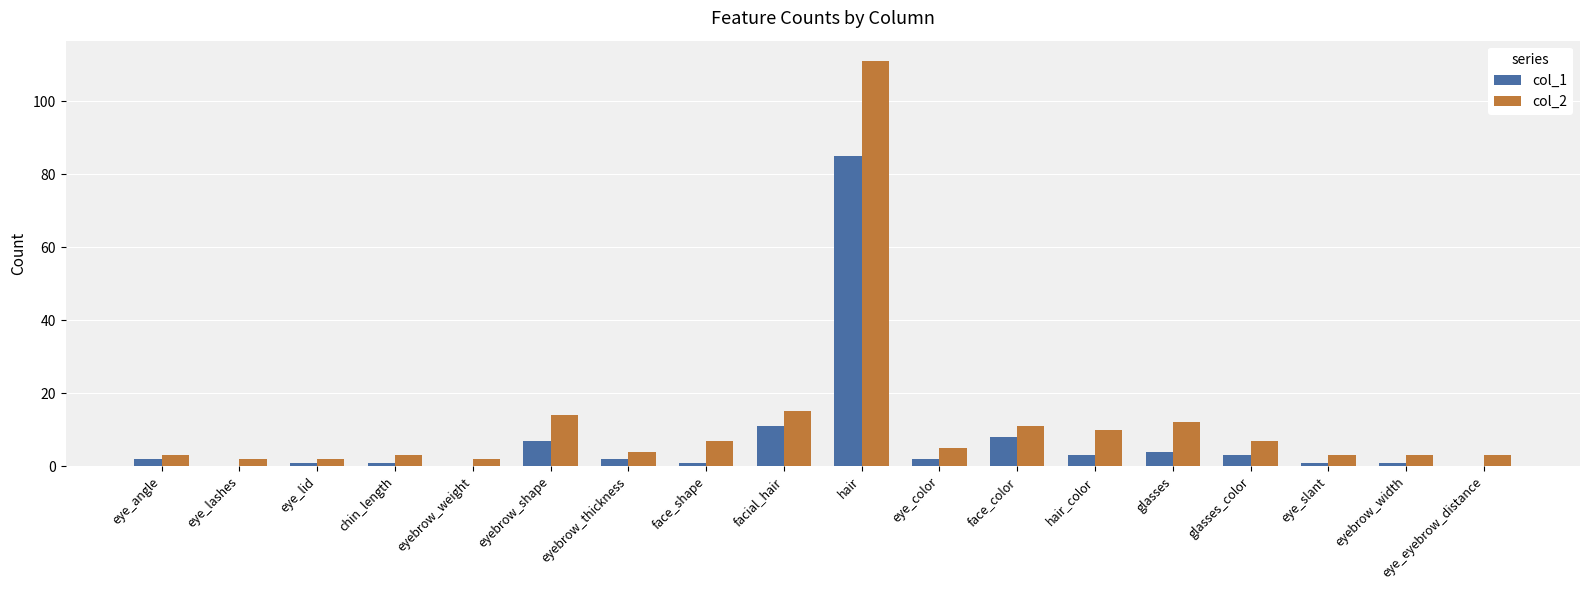

Is it true that col_1 equals 4 at glasses?

True